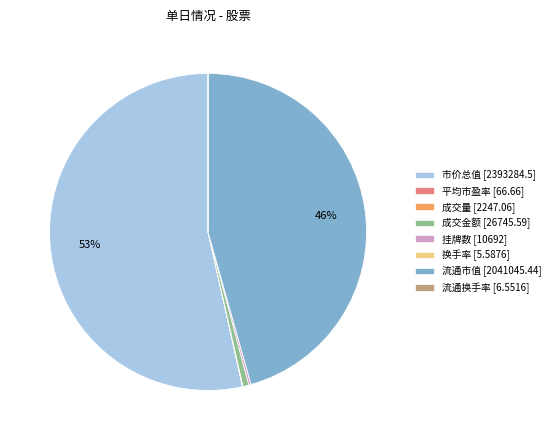

To the nearest percent, what is the difference between the 流通市值 [2041045.44] and 成交金额 [26745.59] slice percentages?

45%